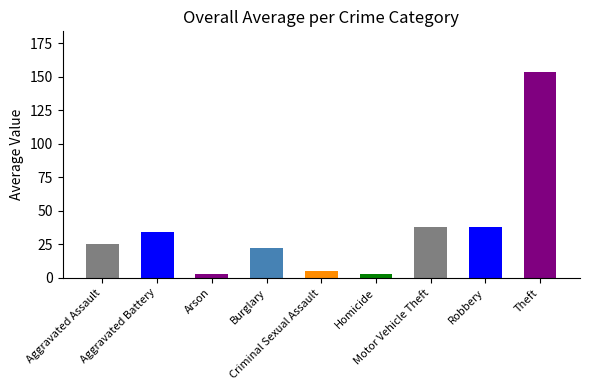

What is the label of the 8th bar from the left?

Robbery